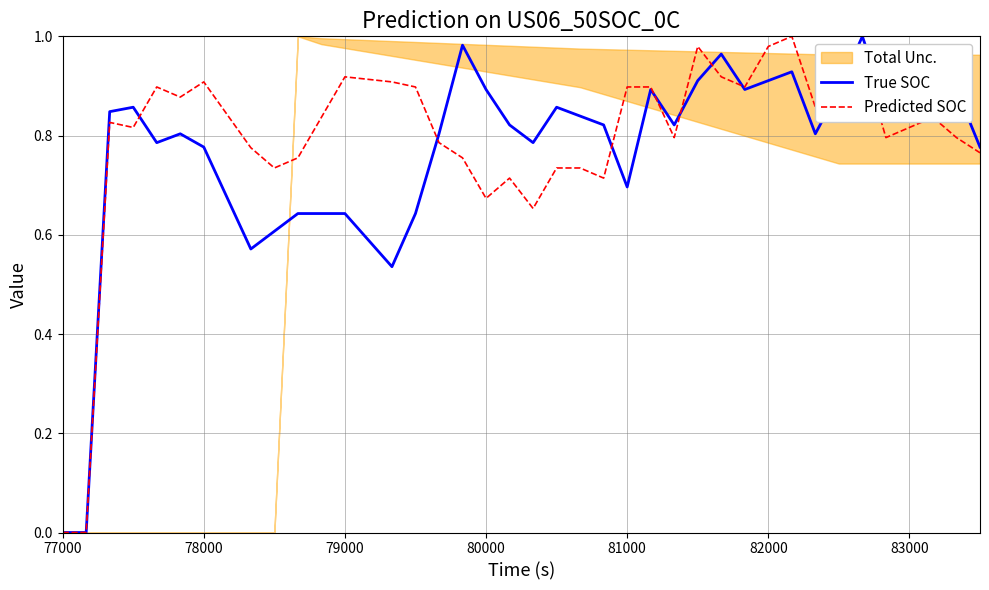

After their last crossing, which series has the higher values: True SOC or Predicted SOC?

True SOC